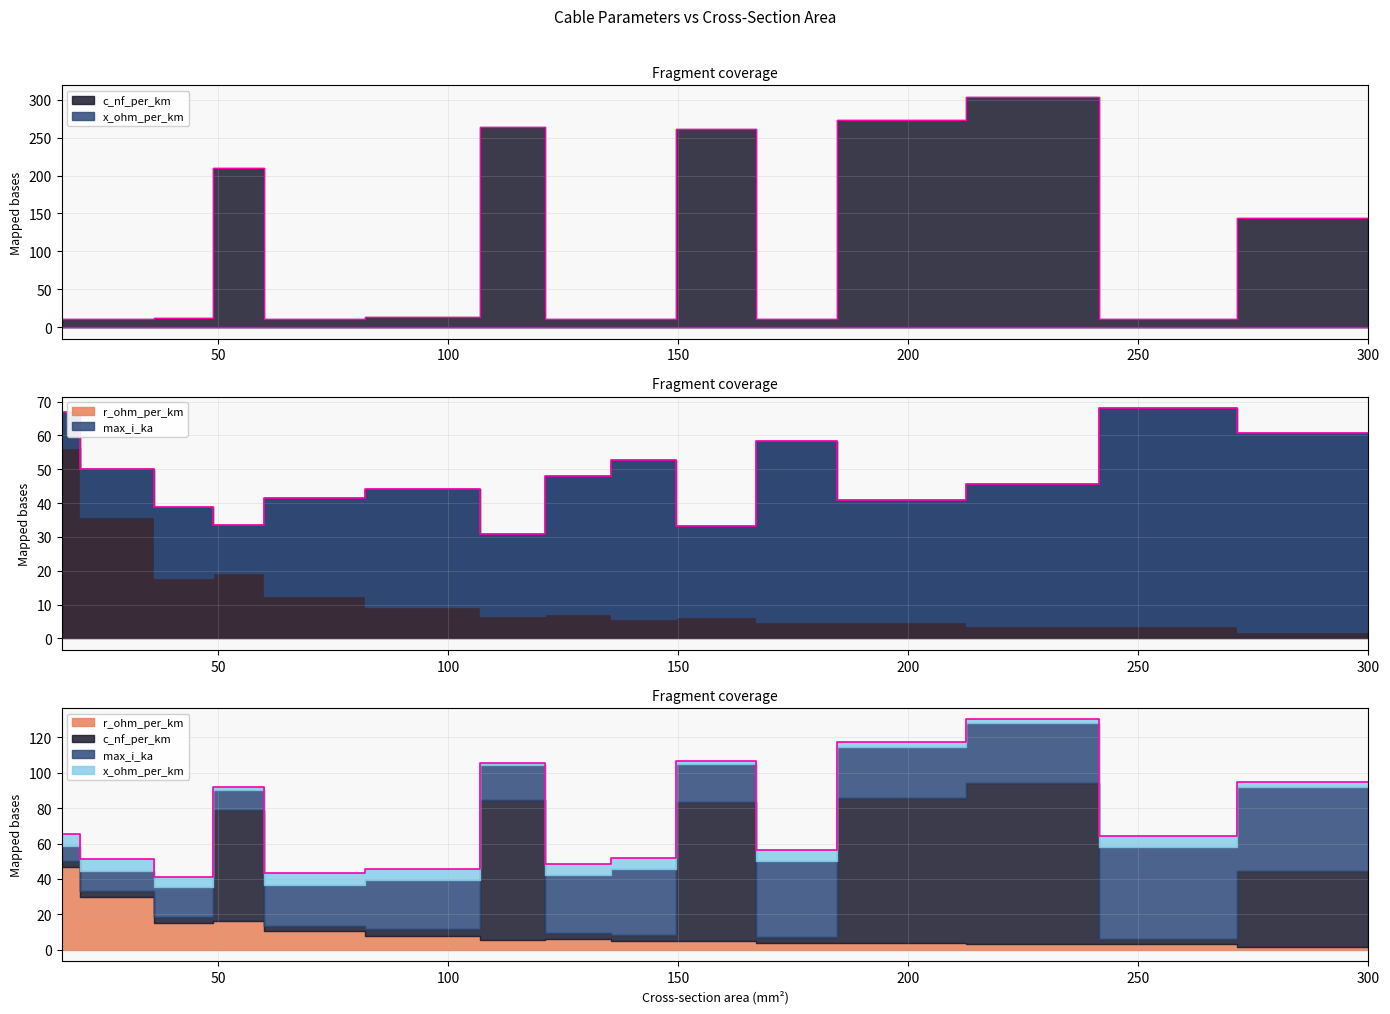

List the series in order of their overall mean, lowest first.

x_ohm_per_km, c_nf_per_km